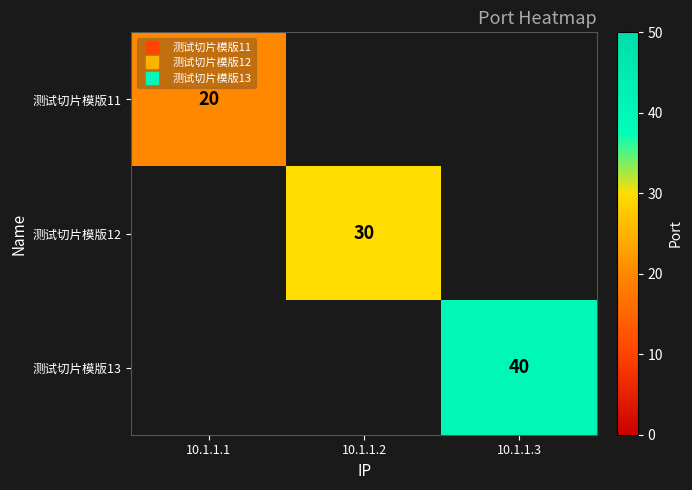

At which label does 测试切片模版12 reach its peak?

10.1.1.2